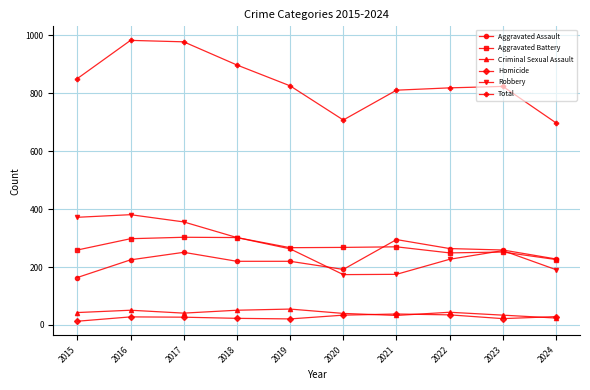

True or false: Total has a value of 898 at 2018.

True